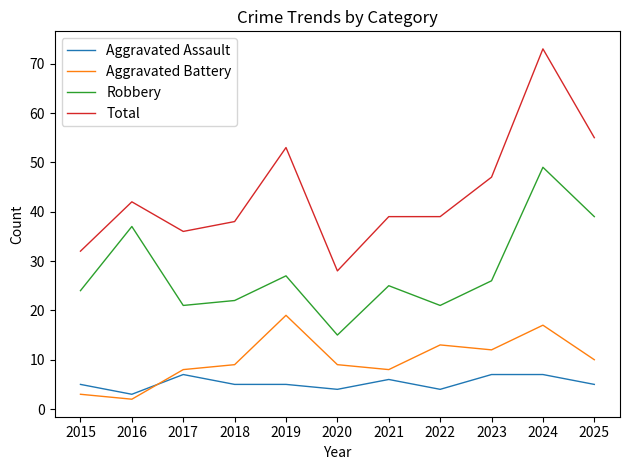

Which series has the largest total across all categories?

Total